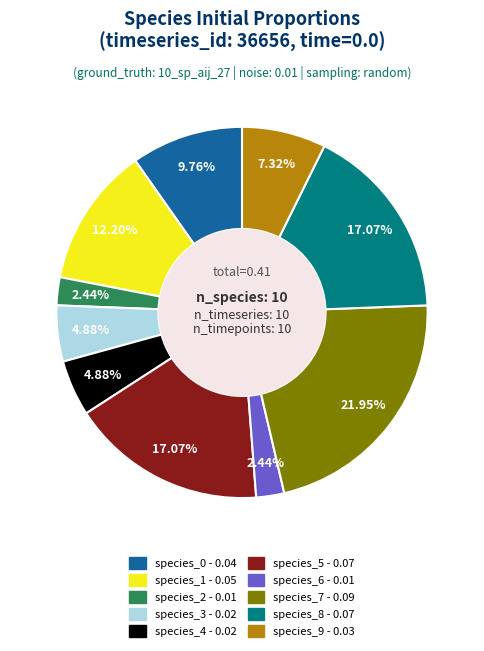

Does species_8 represent more than half of the total?

No